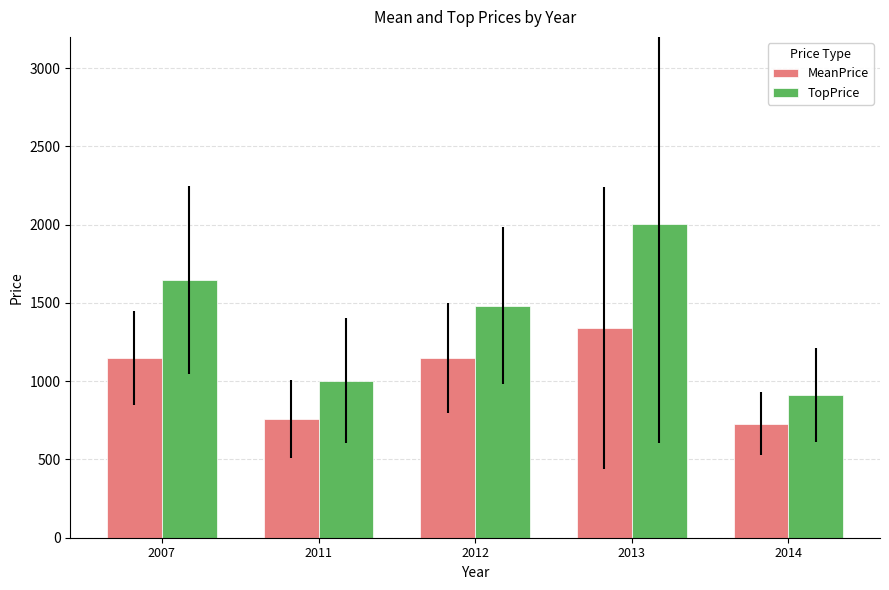

How many bars are there in total?

10